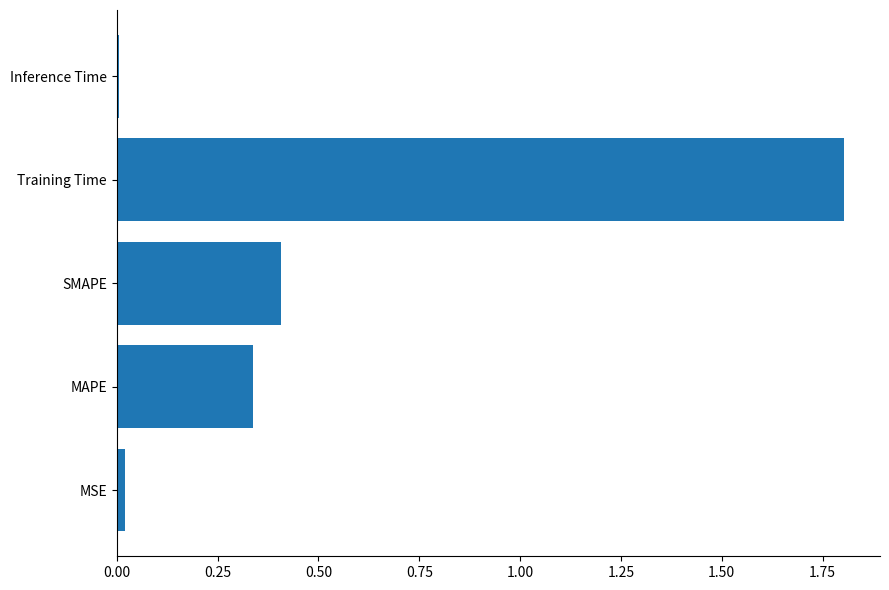

Which category has the highest value across all series?

Training Time